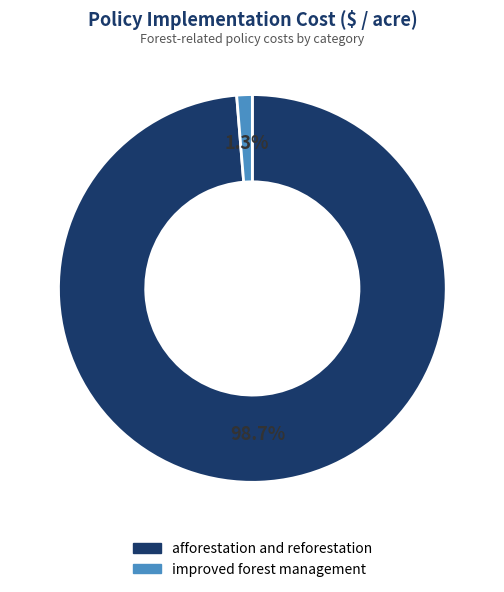

Which slice is the smallest?

improved forest management